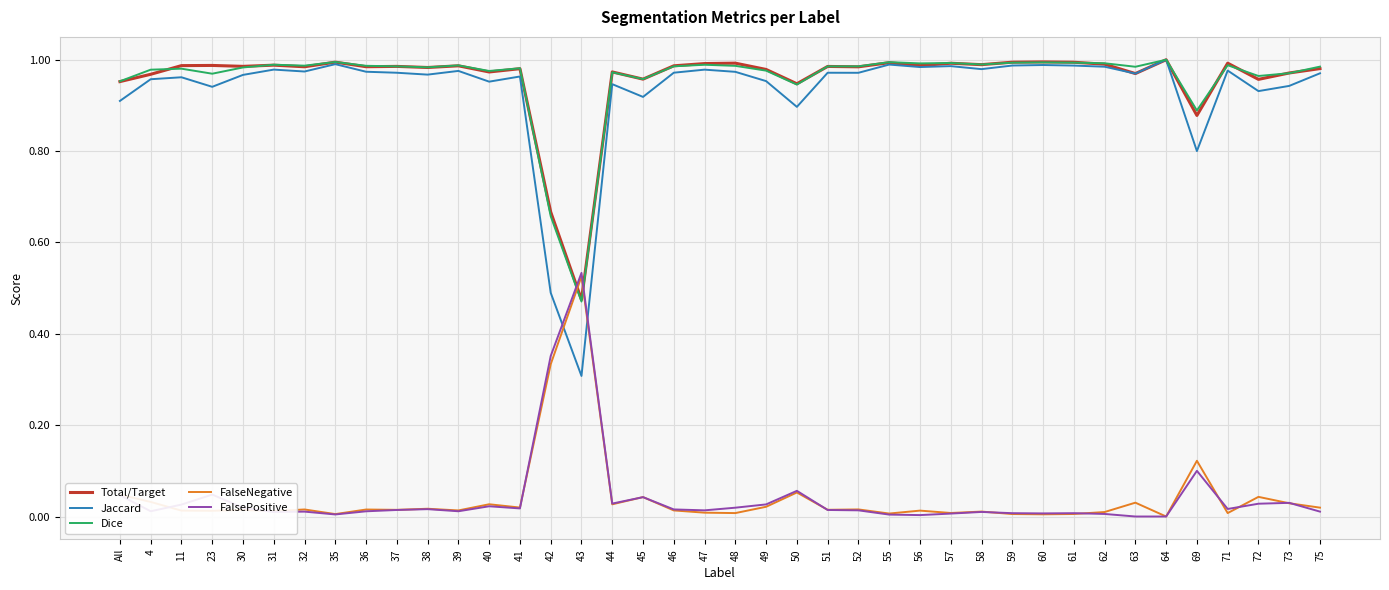

Where do FalsePositive and Dice first cross each other?

42 and 43